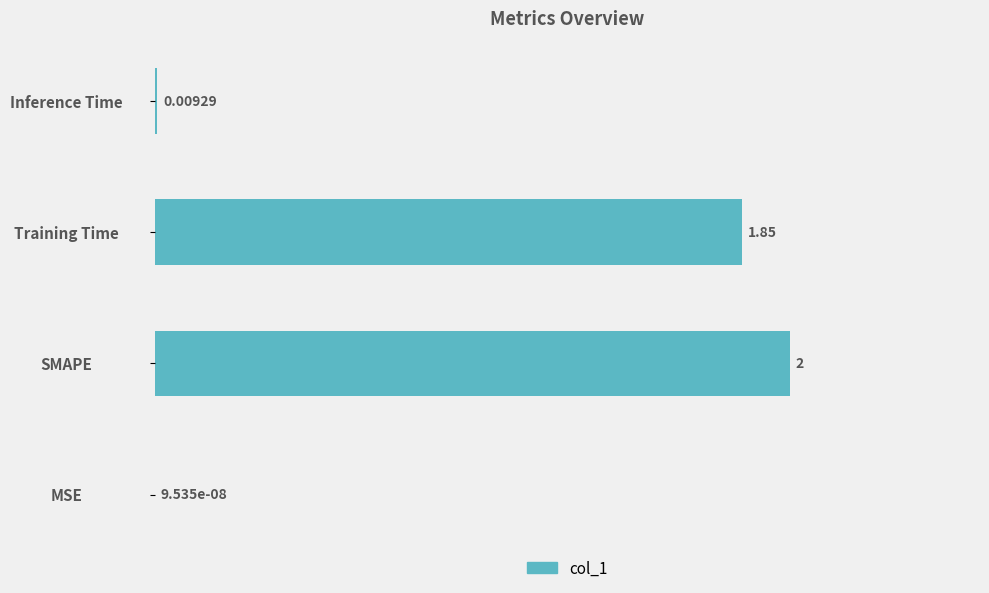

What is the change in value from SMAPE to Inference Time?

-2.0